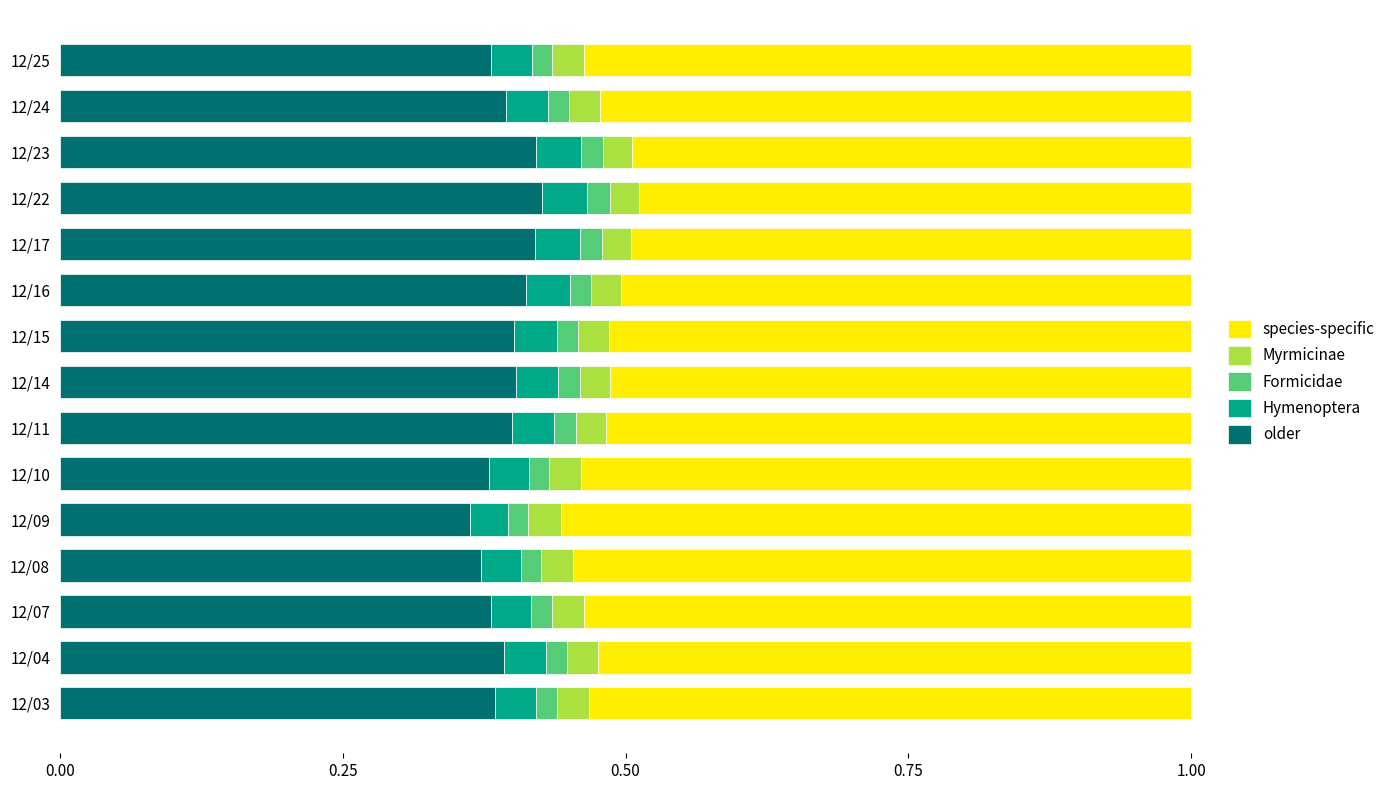

What are all the series names shown in the legend?

species-specific, Myrmicinae, Formicidae, Hymenoptera, older